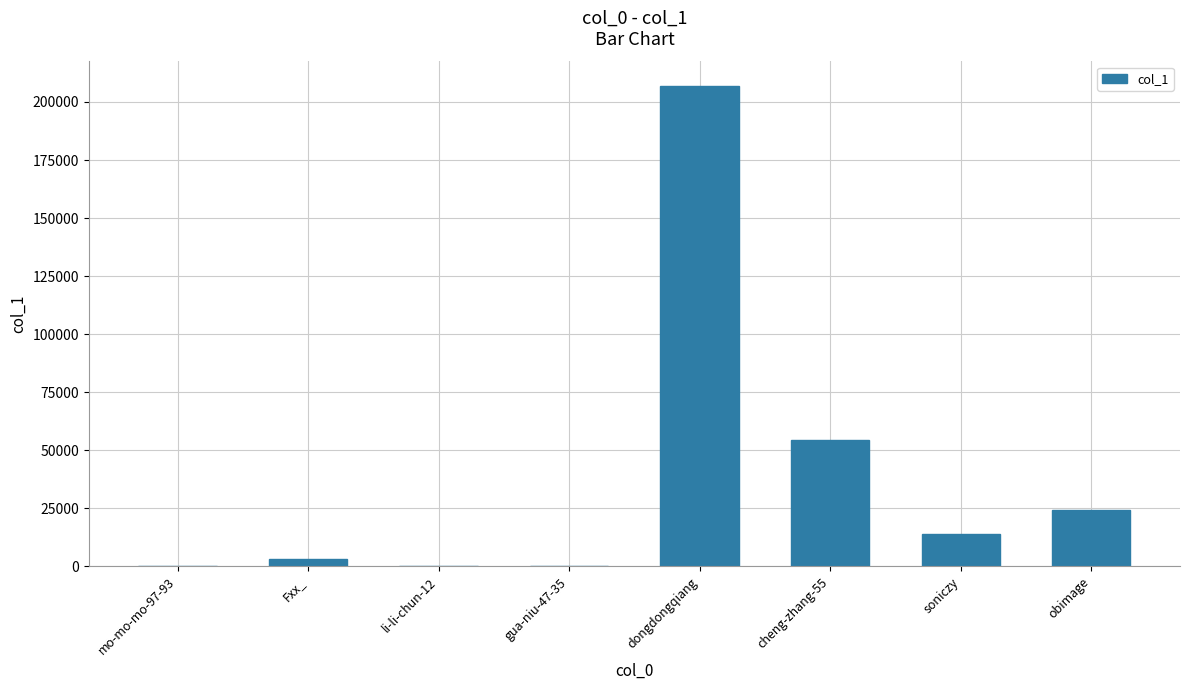

At which label does the data first exceed 13816?

dongdongqiang